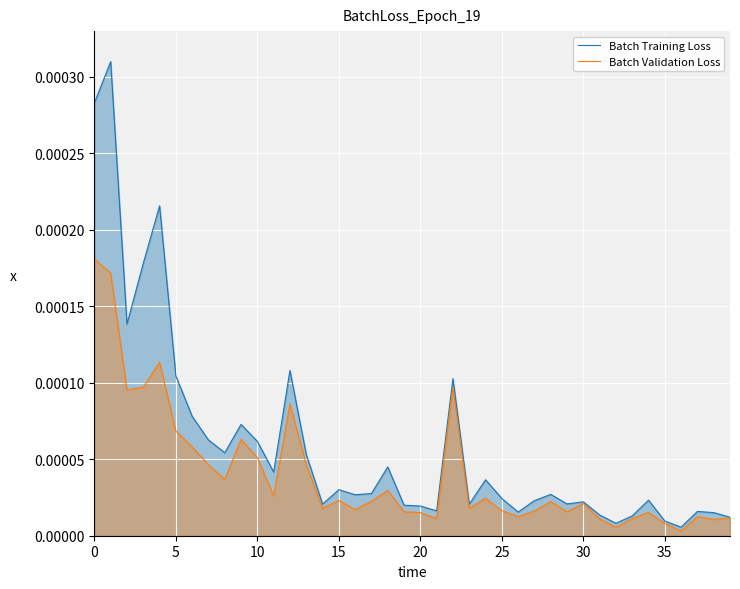

Which series has the widest spread of values?

Batch Training Loss